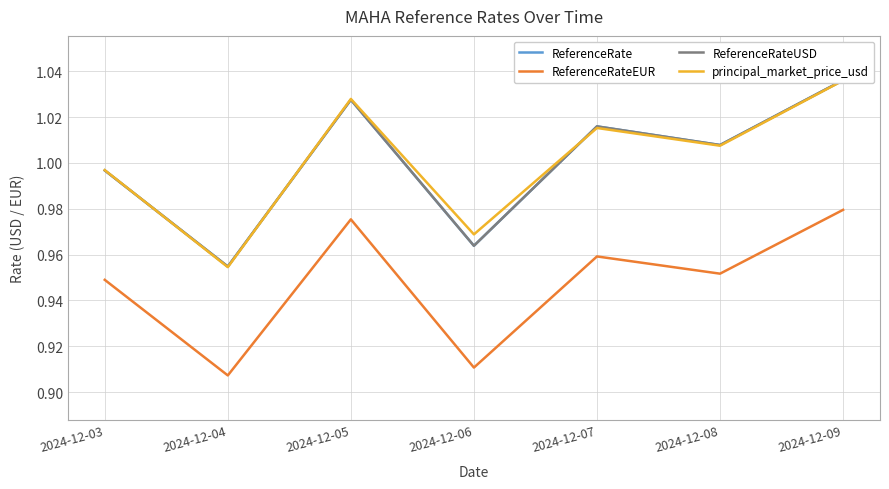

Where does the ReferenceRate series first go above 1?

2024-12-05